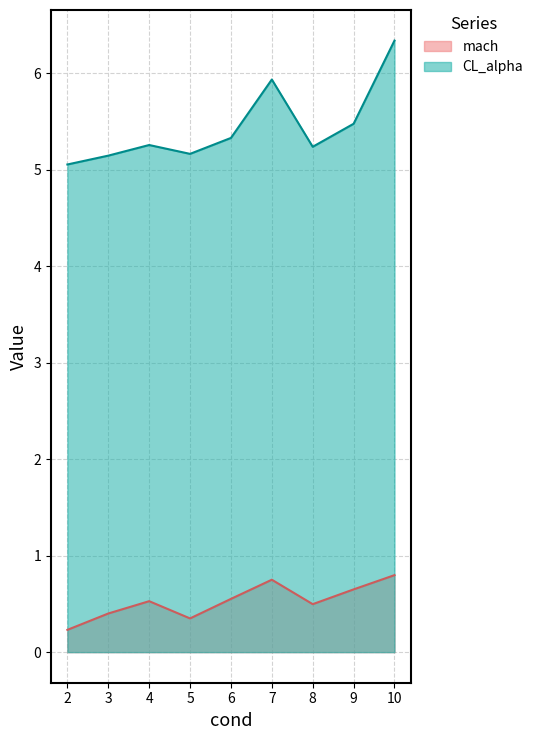

Which series has the widest spread of values?

CL_alpha